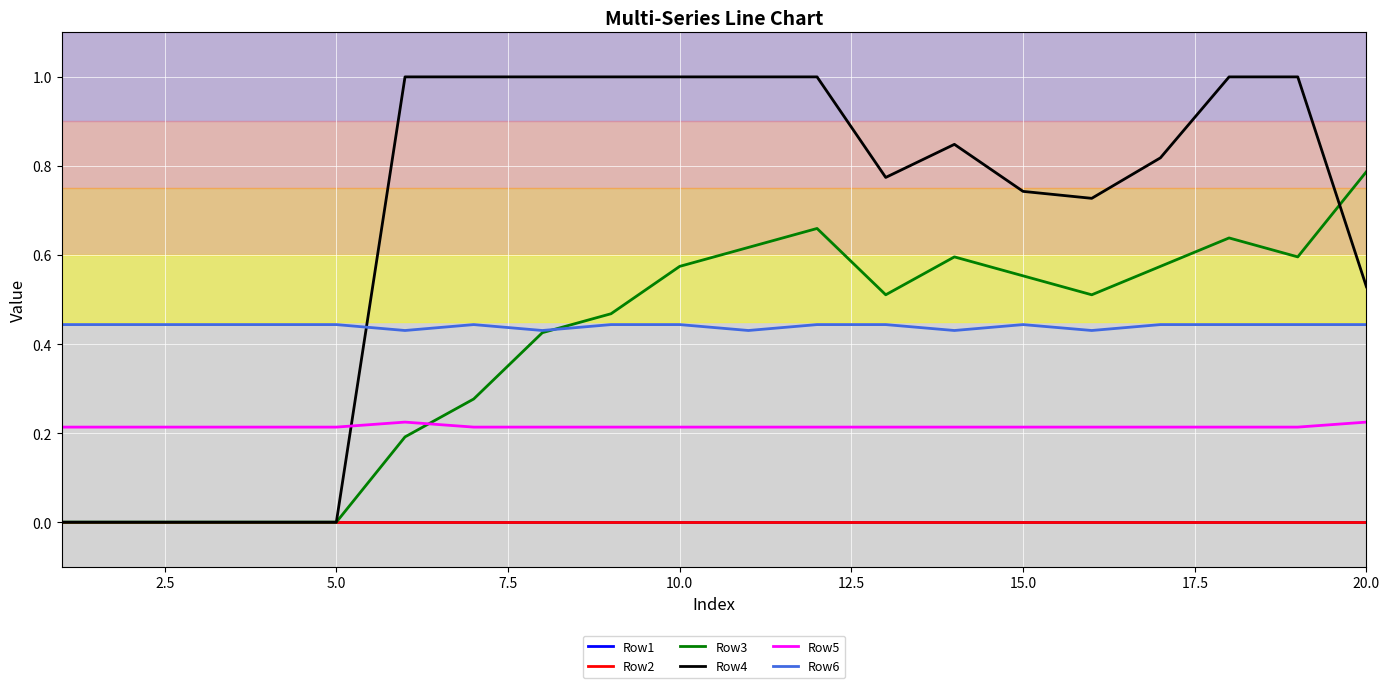

Which series has the largest range (max minus min)?

Row4